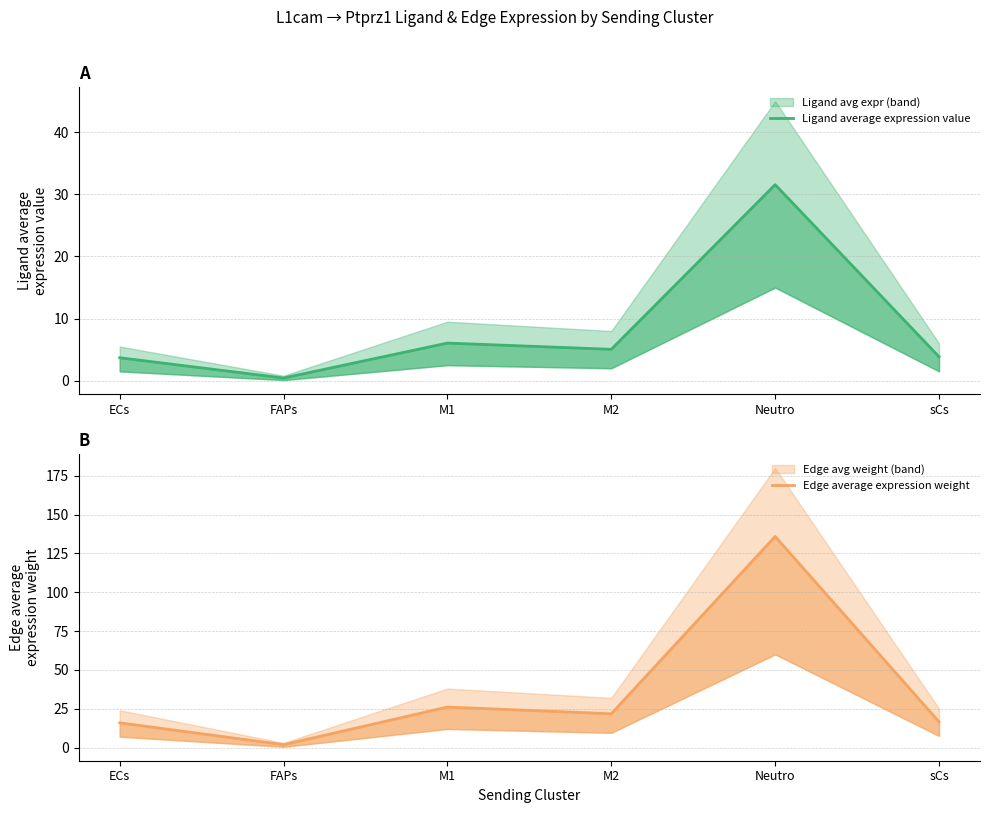

True or false: Edge average expression weight and Ligand average expression value intersect in this chart.

False